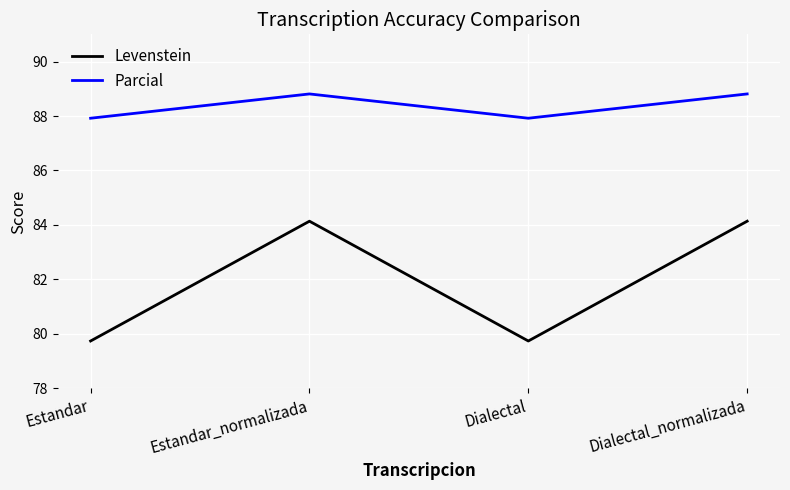

Is this an area chart (filled region under the line)?

No